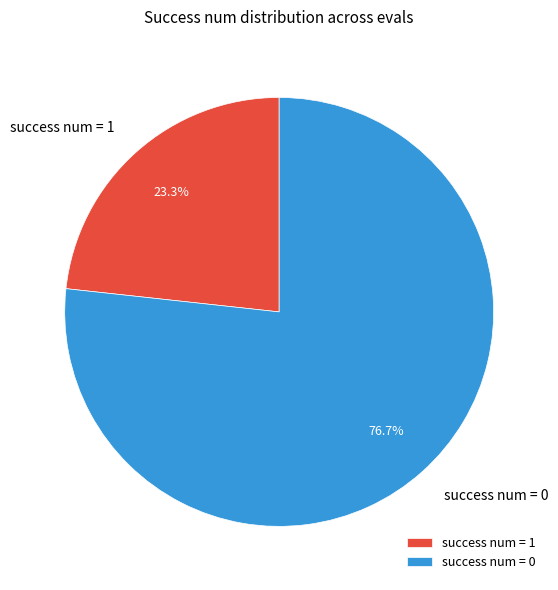

Combined, do success num = 0 and success num = 1 account for over 50%?

Yes